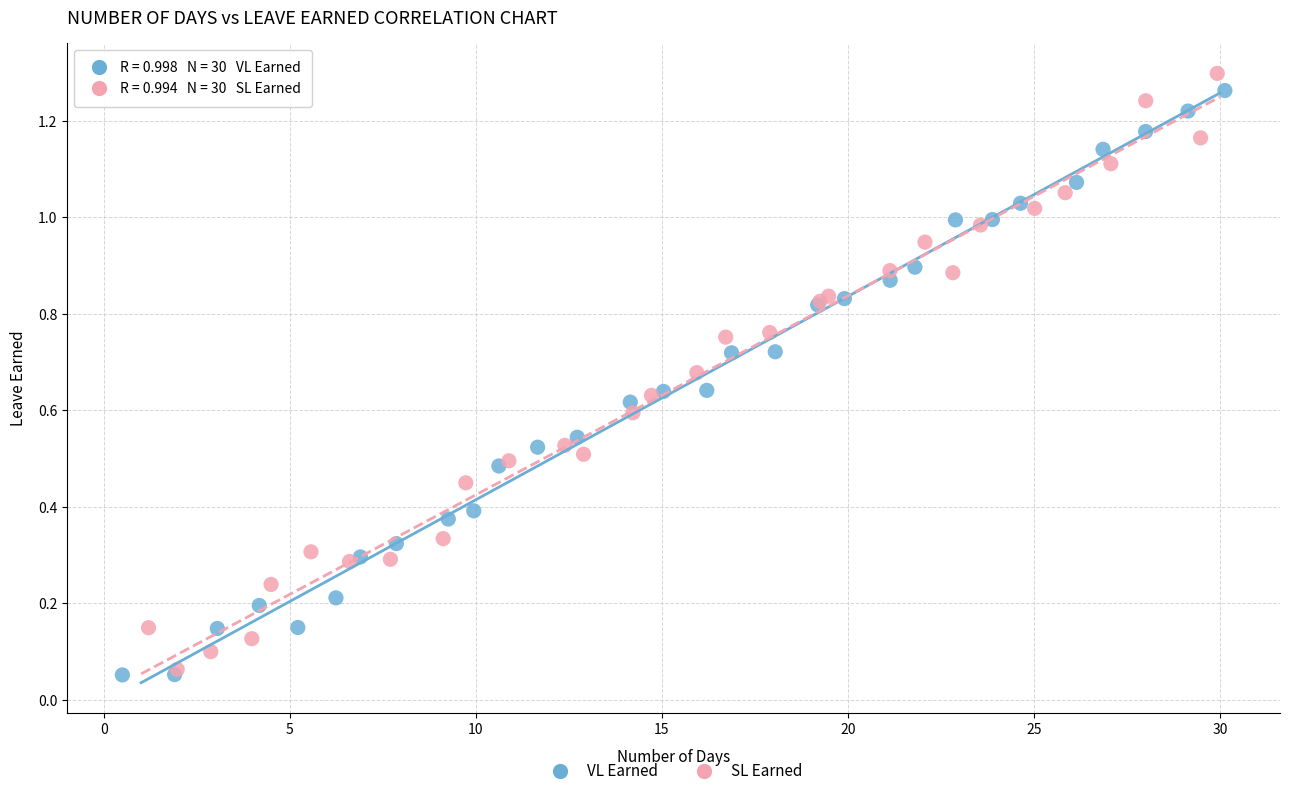

Which series contains the highest Y value?

SL Earned